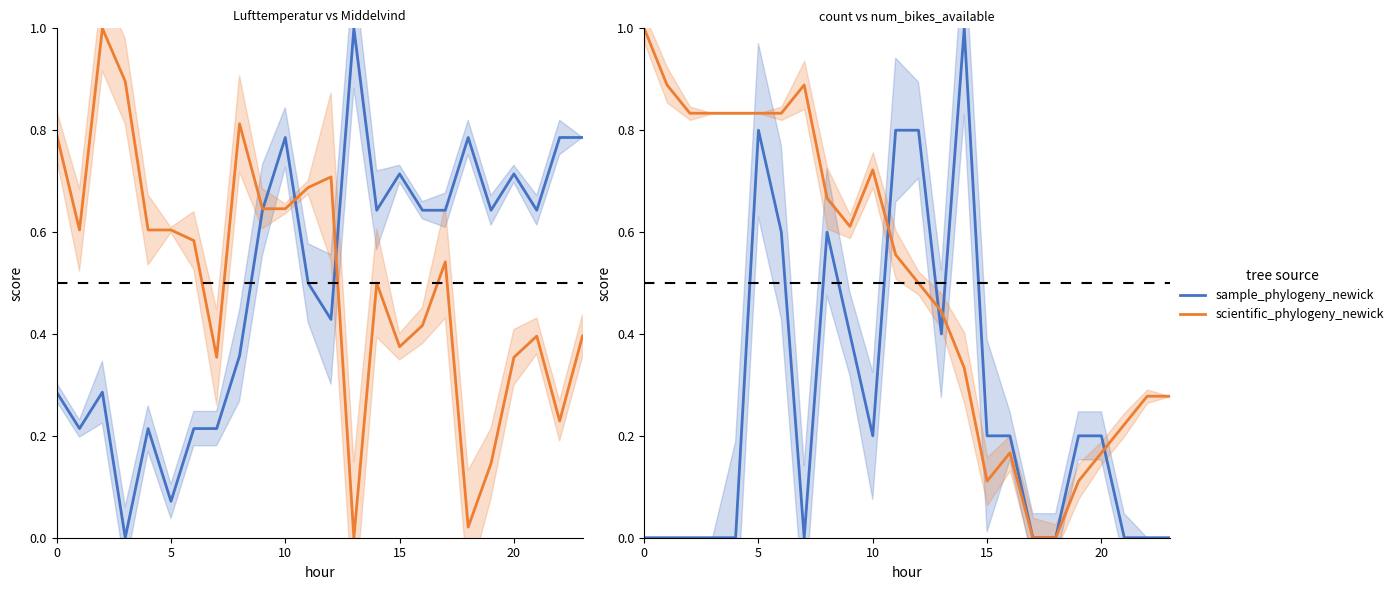

What are all the series names shown in the legend?

sample_phylogeny_newick, scientific_phylogeny_newick